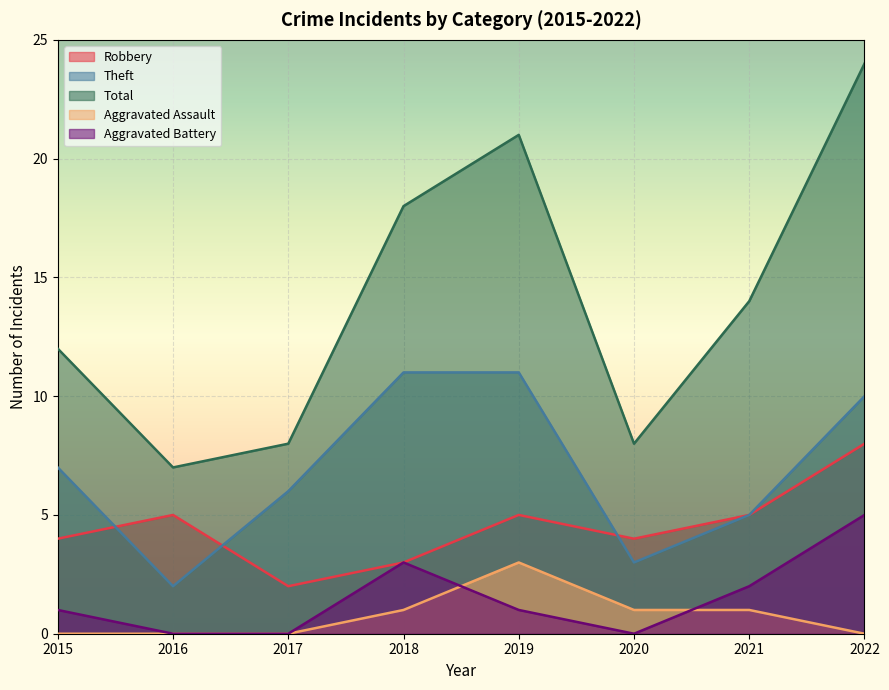

Reading left to right, list all the values displayed in this chart.

Robbery: 4	5	2	3	5	4	5	8
Theft: 7	2	6	11	11	3	5	10
Total: 12	7	8	18	21	8	14	24
Aggravated Assault: 0	0	0	1	3	1	1	0
Aggravated Battery: 1	0	0	3	1	0	2	5